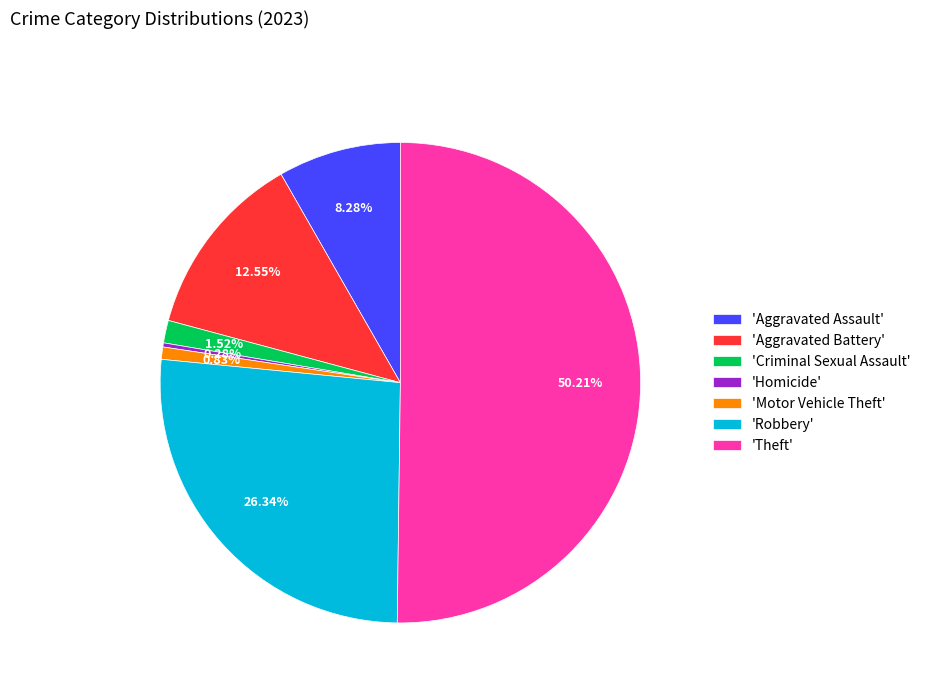

What is the largest slice in the pie chart?

'Theft'